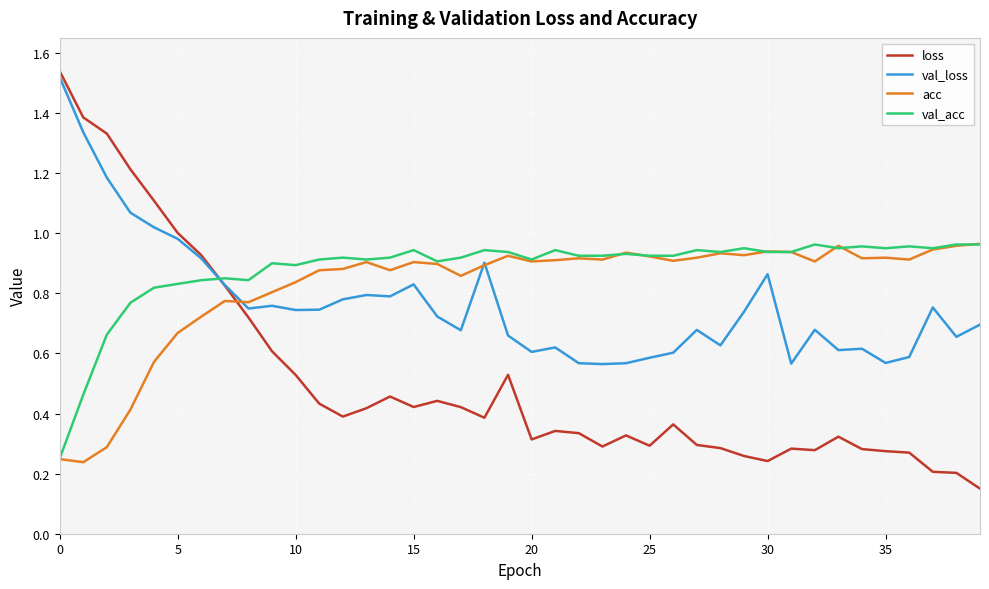

Count the number of categories in the chart.

40